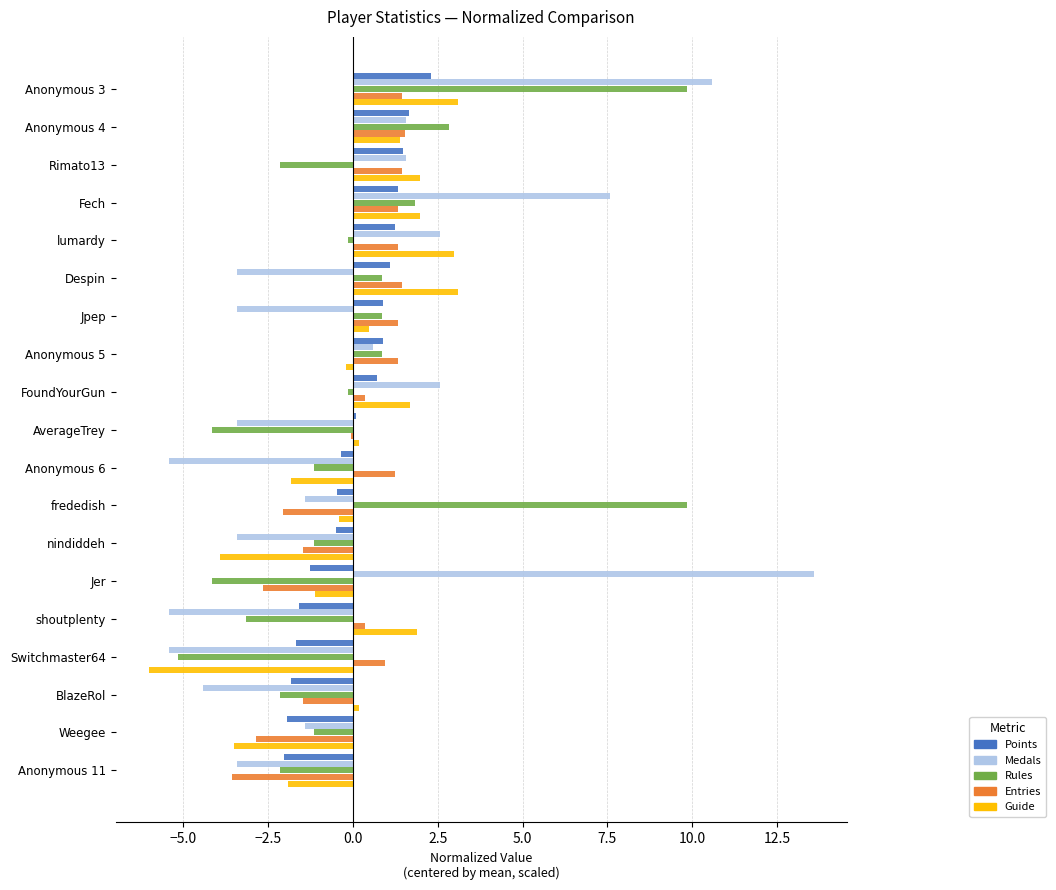

At which category is the sum across all series the highest?

Anonymous 3